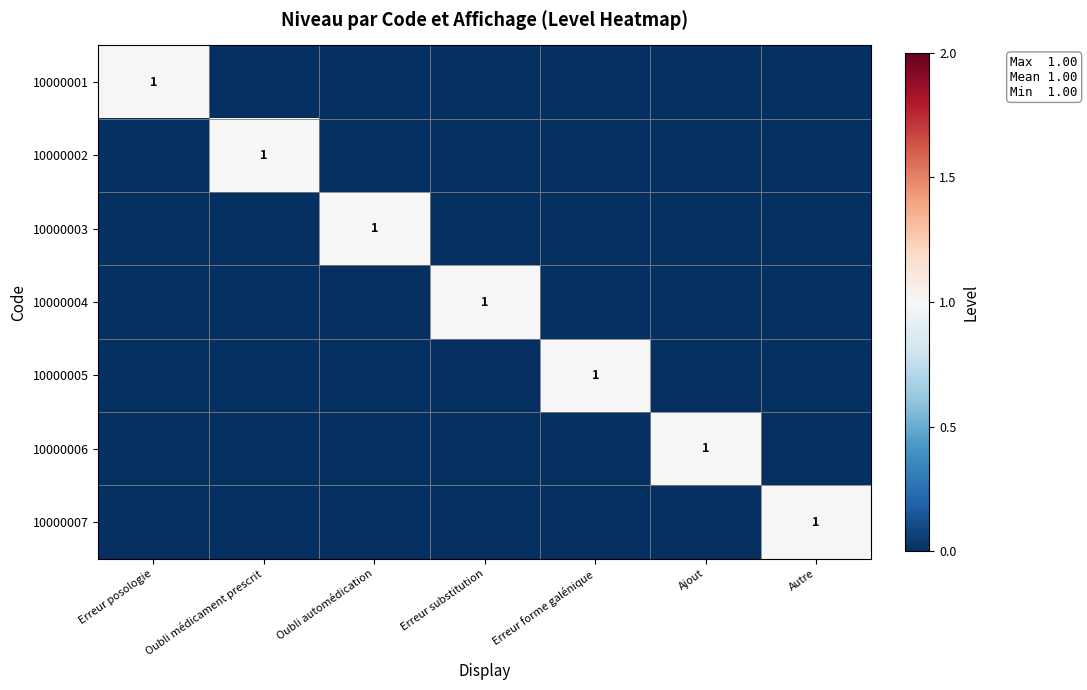

Which series has the largest range (max minus min)?

10000001